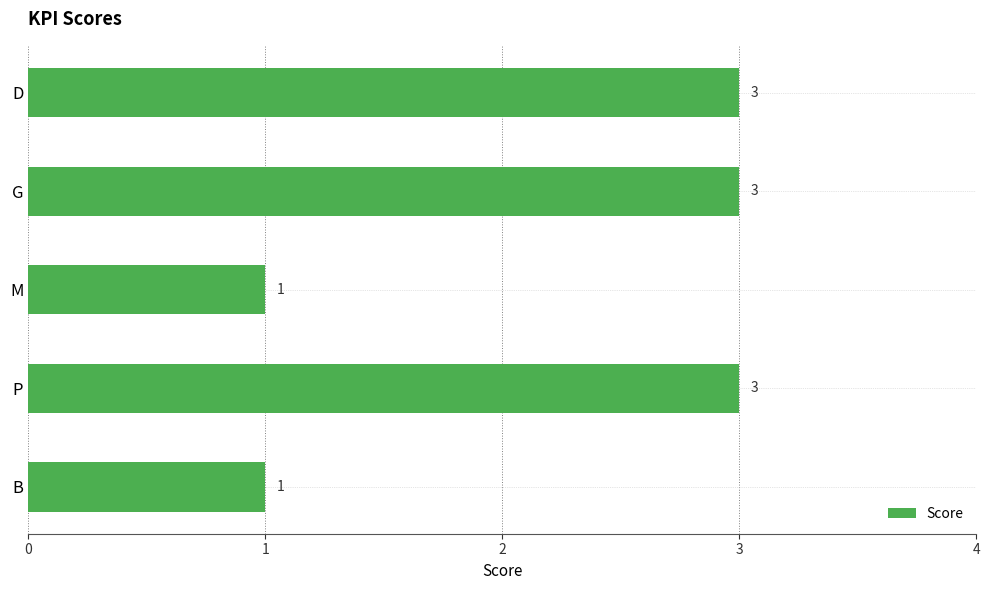

What is the label of the 2nd bar from the bottom?

P